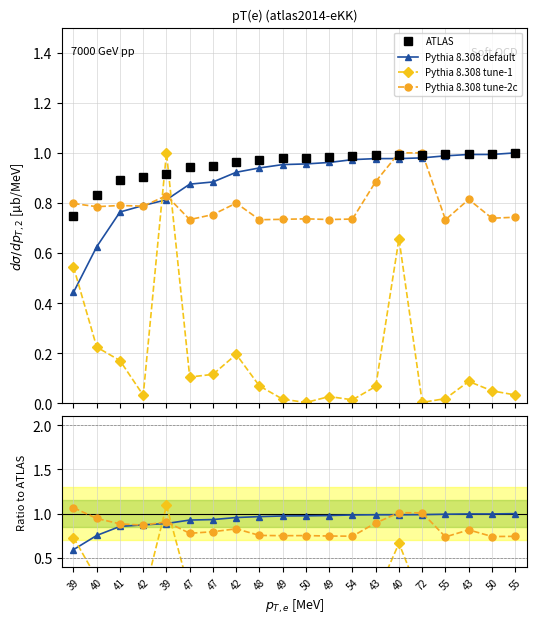

True or false: ATLAS has a value of 0.6 at 72.

False